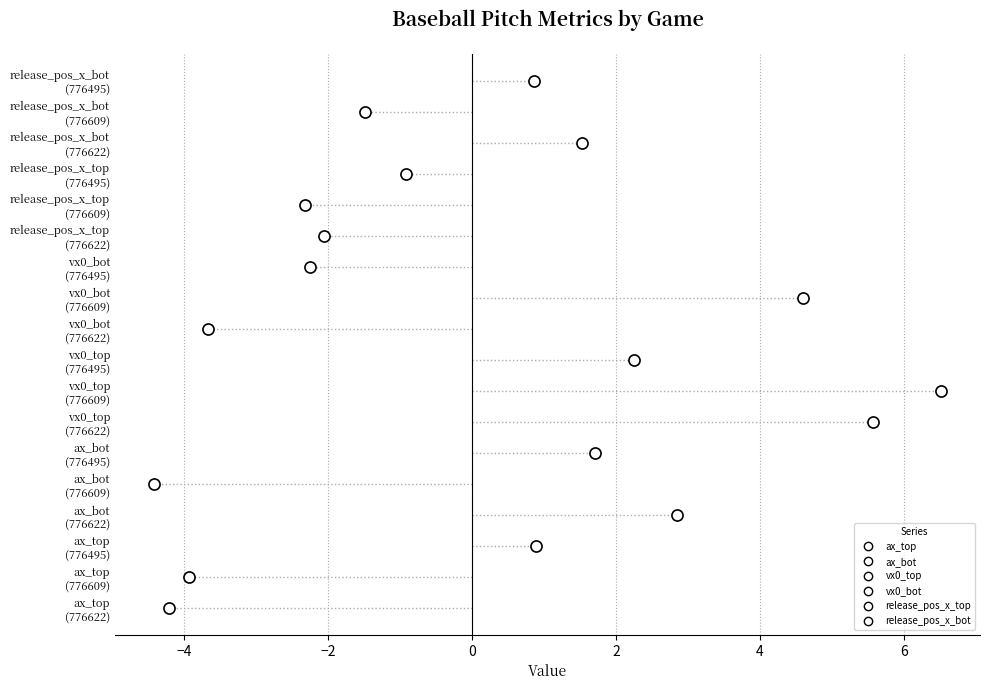

Which series contains the highest Y value?

vx0_top